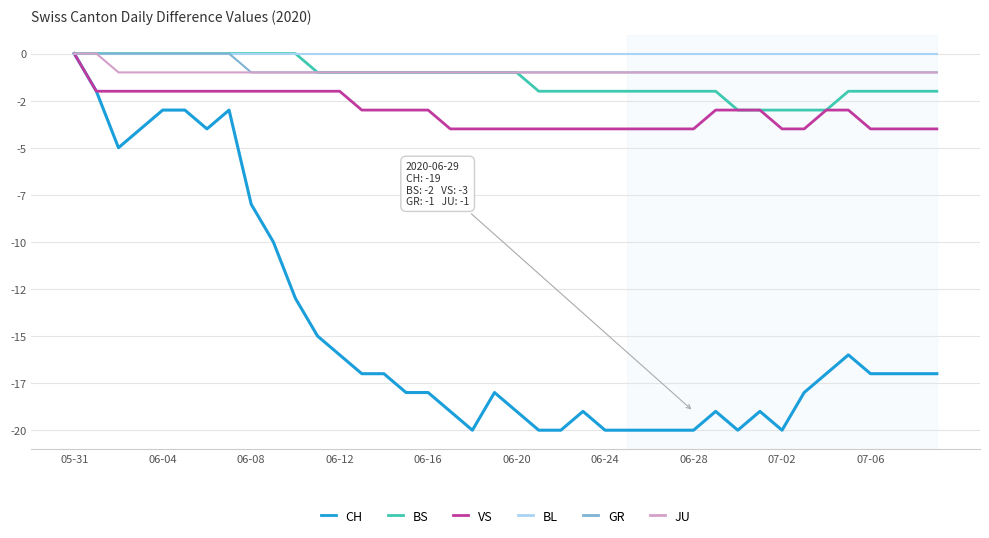

True or false: VS and JU intersect in this chart.

False